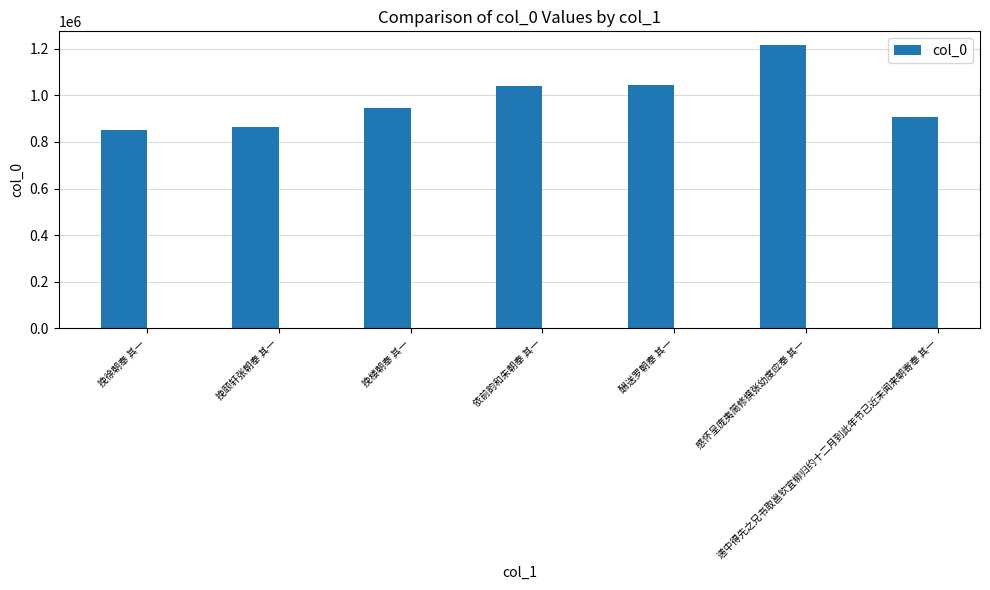

Which has a higher value, 依前韵和朱朝奉 其一 or 递中得先之兄书取邕钦宜柳归约十二月到此年节已近未闻来朝寄奉 其一?

依前韵和朱朝奉 其一